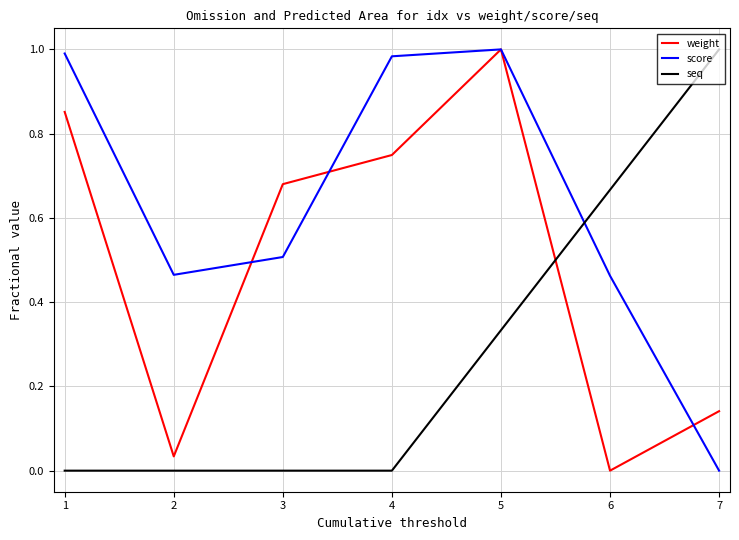

The value of seq at 5 is 0.6. True or false?

False